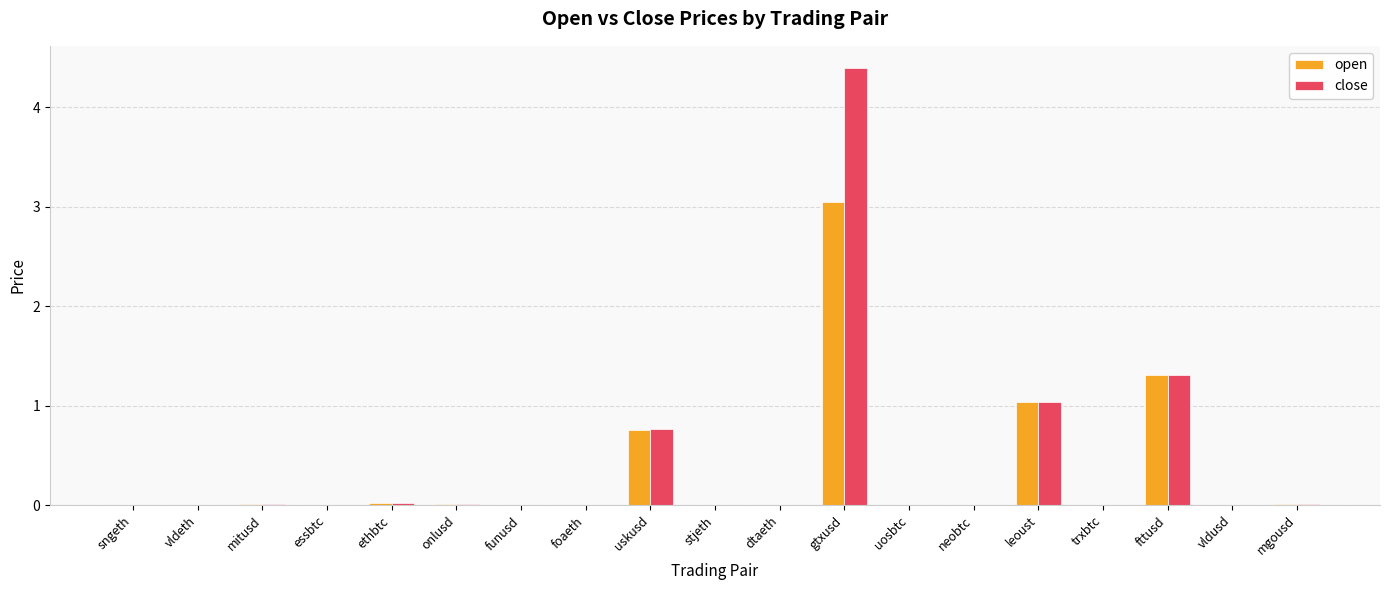

Is the value of close at dtaeth greater than the value of open at fttusd?

No